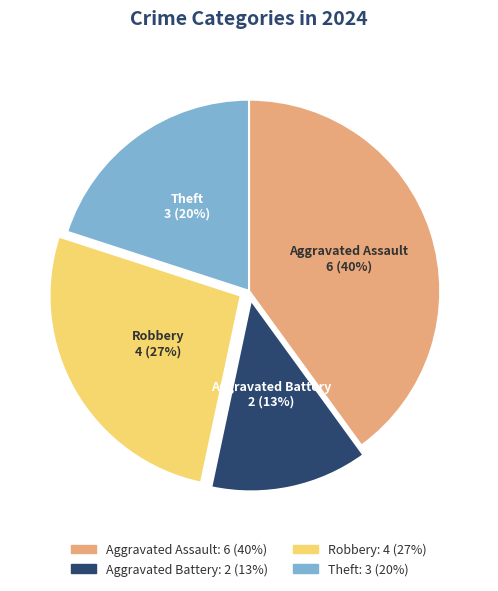

Rank the categories by value from lowest to highest.

Aggravated Battery, Theft, Robbery, Aggravated Assault